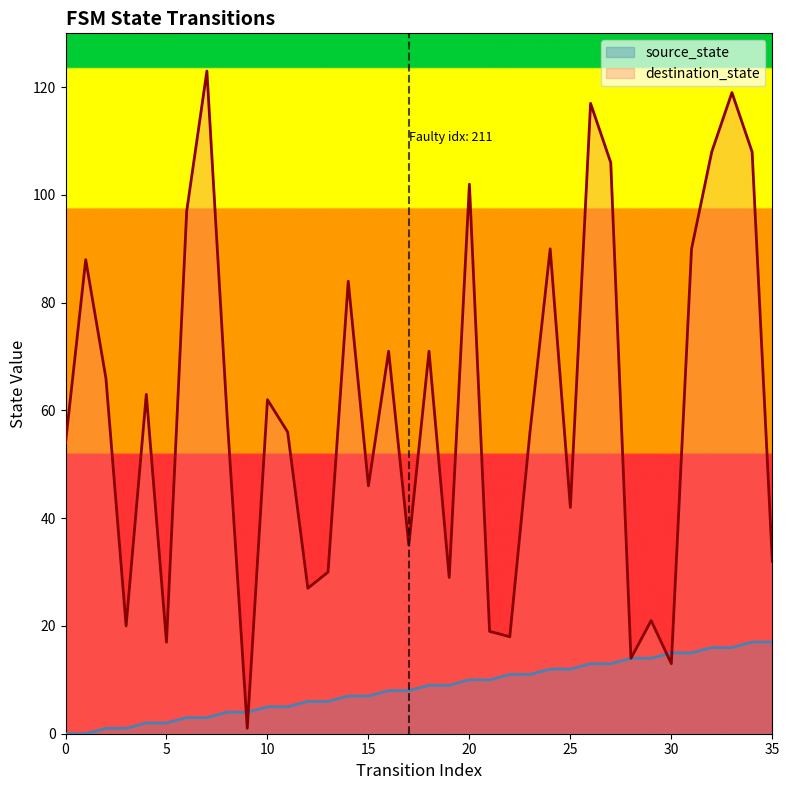

Rank the series by their maximum value, from lowest to highest.

source_state, destination_state